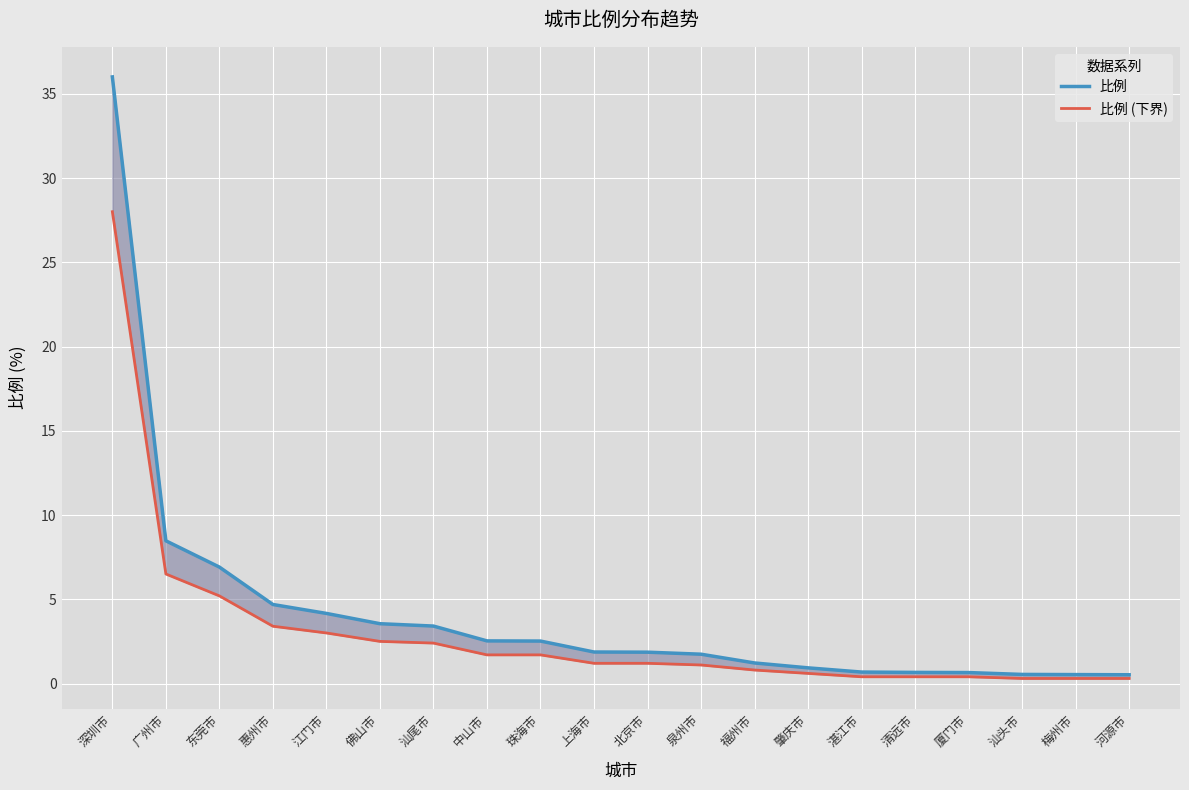

List the series in order of their overall mean, lowest first.

比例 (下界), 比例